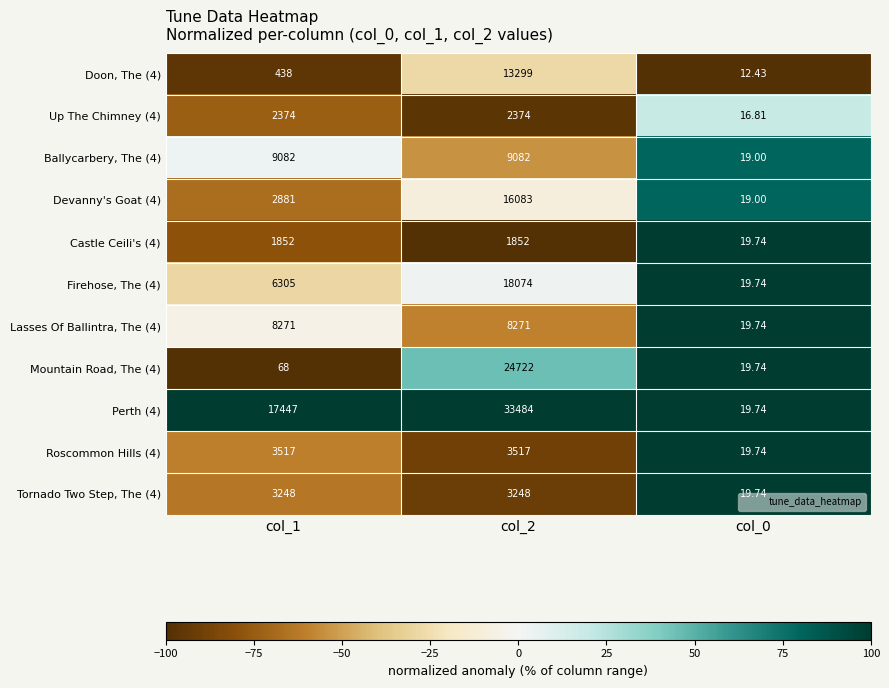

Which series has the widest spread of values?

Perth (4)